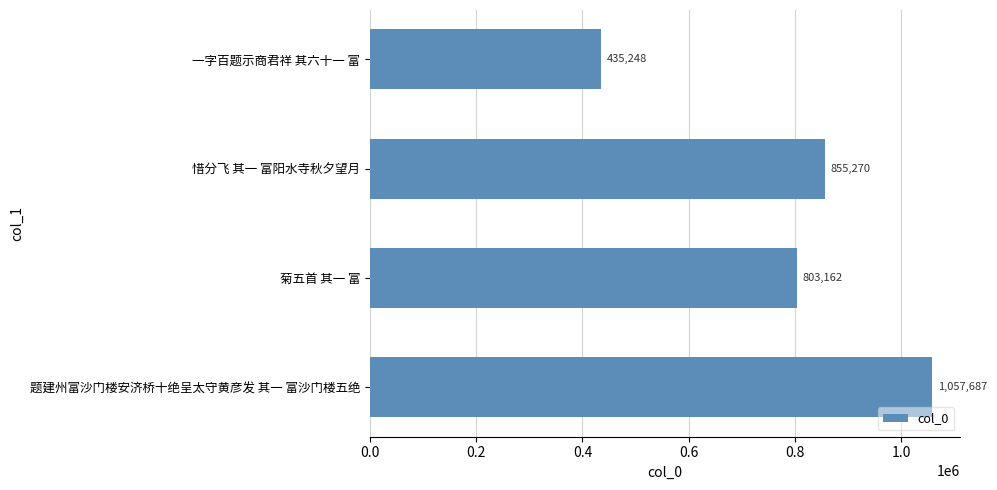

What is the difference between the maximum and minimum values?

622439